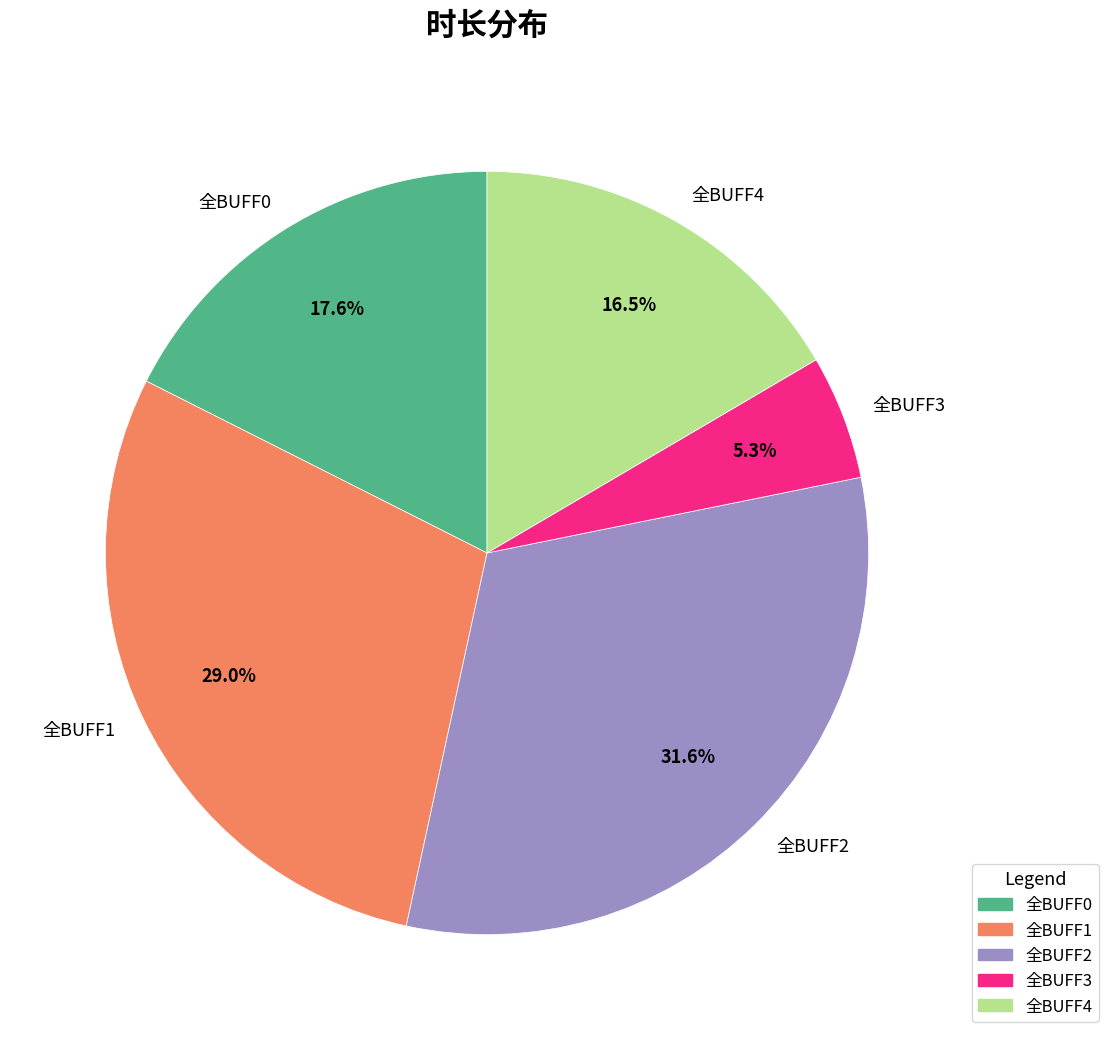

Is there any slice that represents more than half of the pie?

No